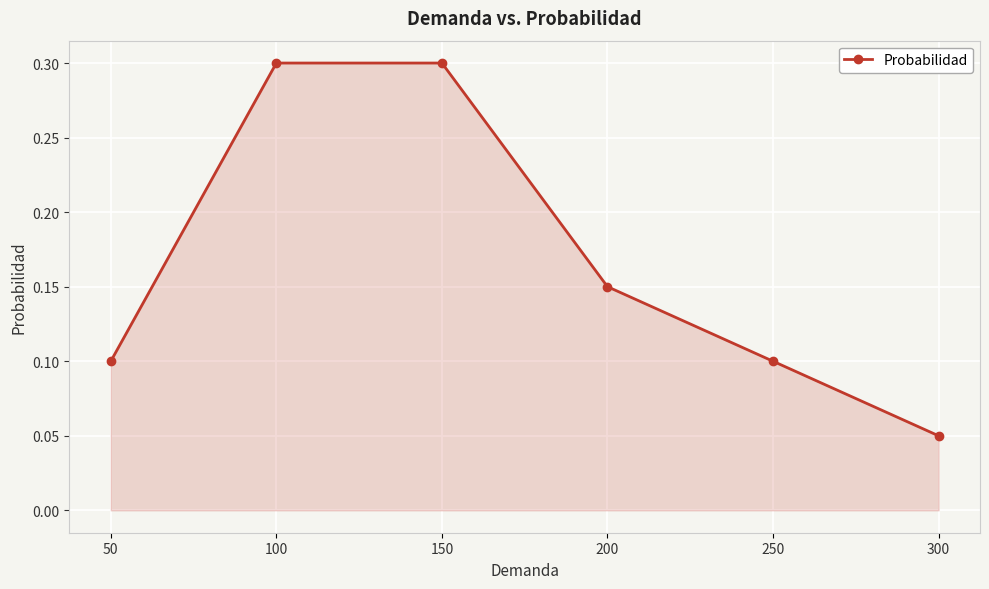

At which category does the chart reach its minimum across all series?

300